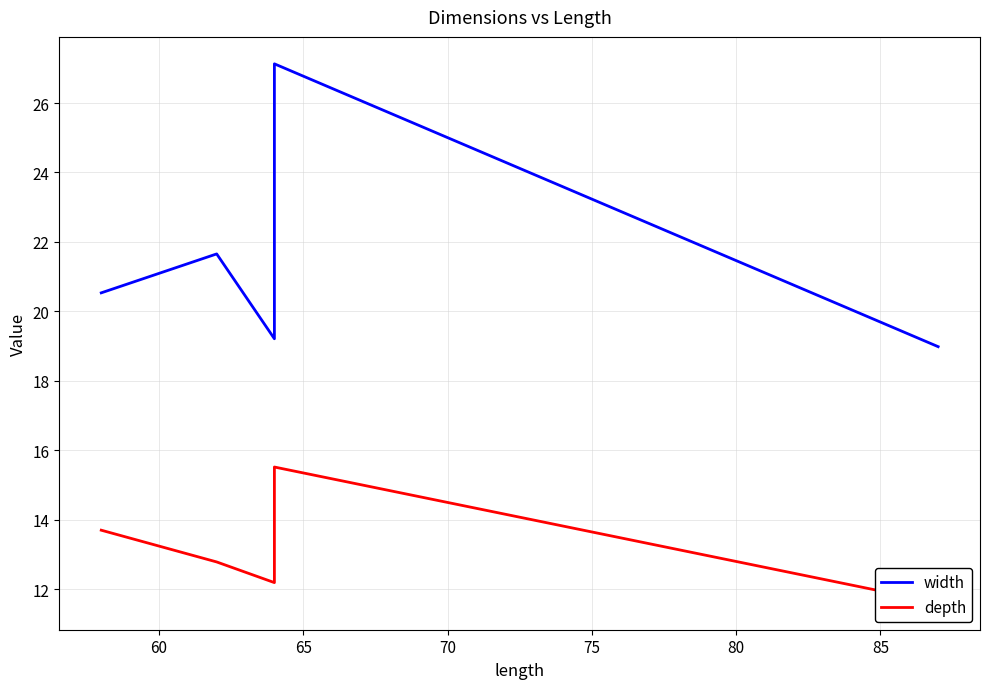

Which series changed the most between 60 and 75?

width